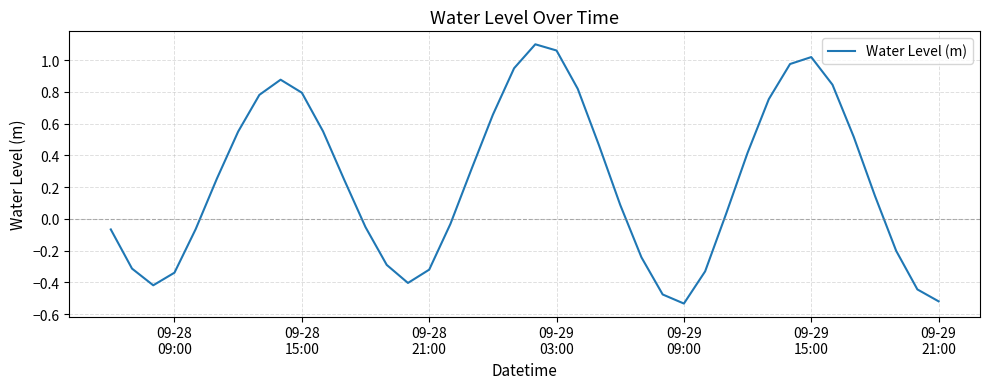

How many values are below 0?

17